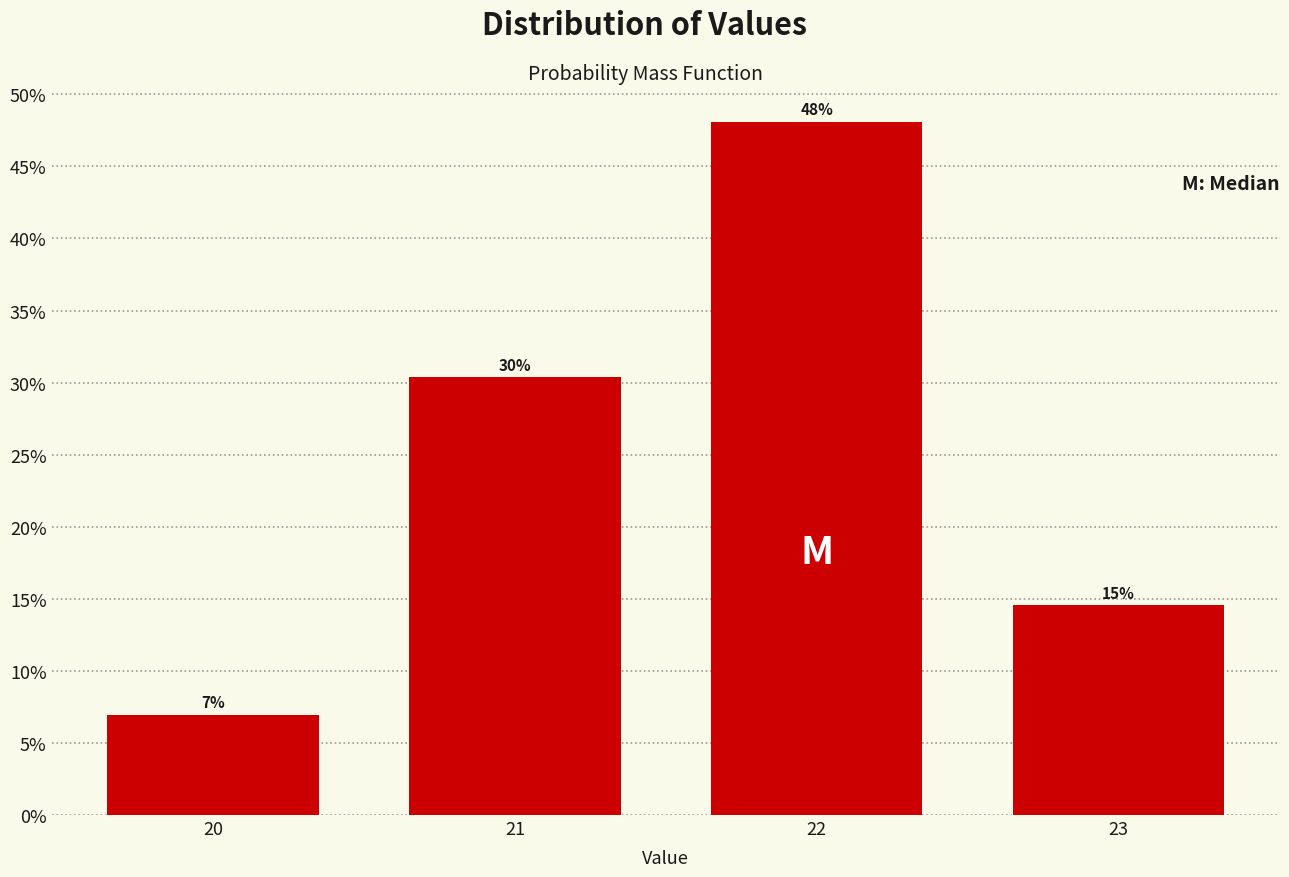

At which label does the data first exceed 30?

21